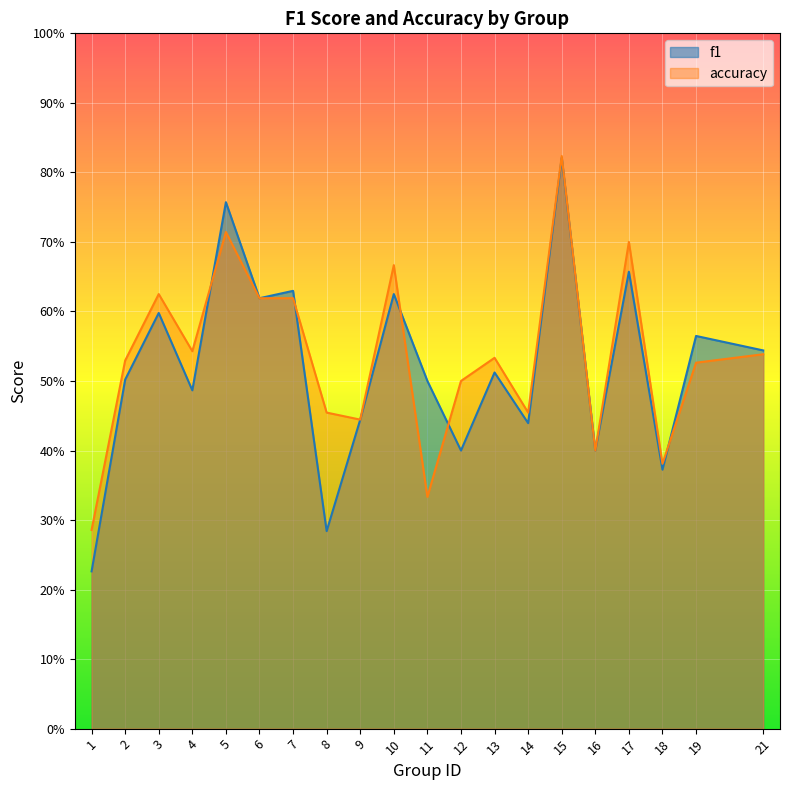

At how many categories does at least one series exceed 0?

20